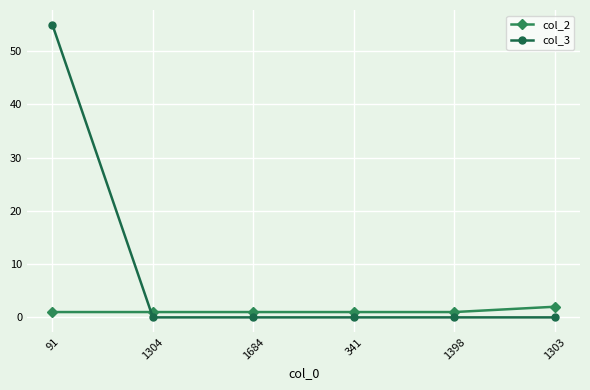

True or false: col_3 and col_2 intersect in this chart.

True